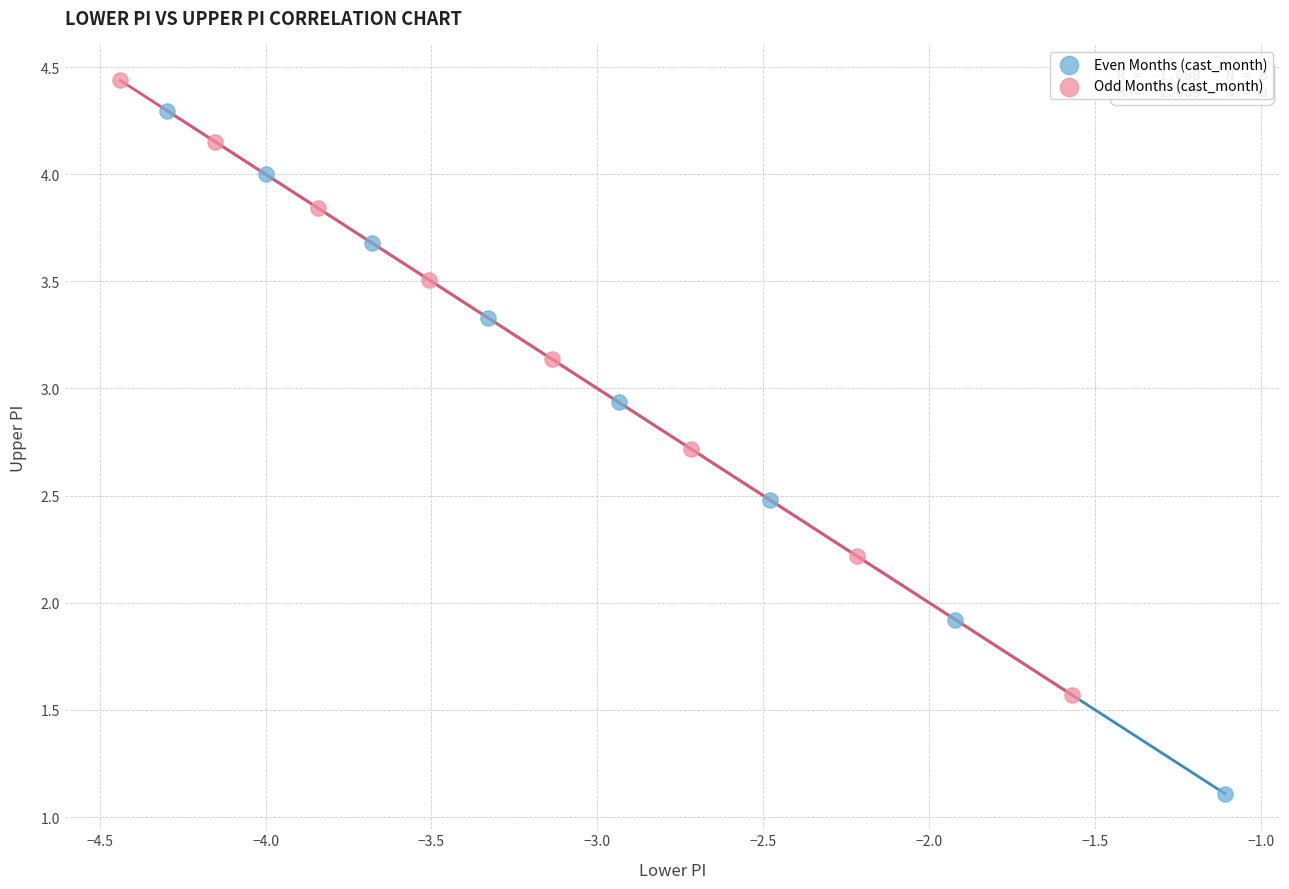

What are all the series names shown in the legend?

Even Months (cast_month), Odd Months (cast_month)